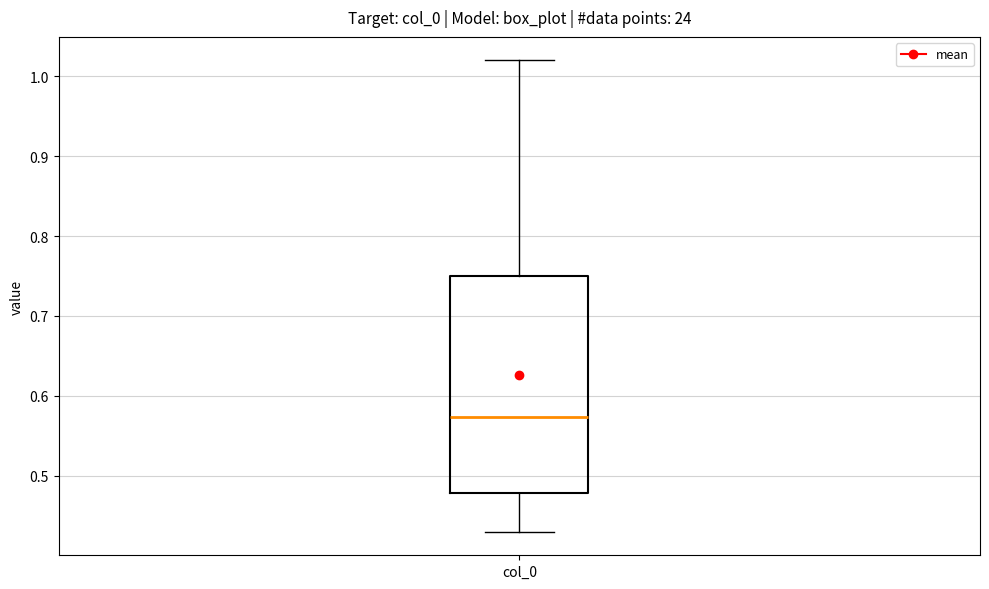

Transcribe this box plot: give where the median line is, the range the box spans, and where the two whiskers end, as read against the y-axis. The values are not printed on the chart, so give them approximately, as read against the axis.

median 0.57, box 0.48 to 0.75, whiskers 0.43 to 1.02